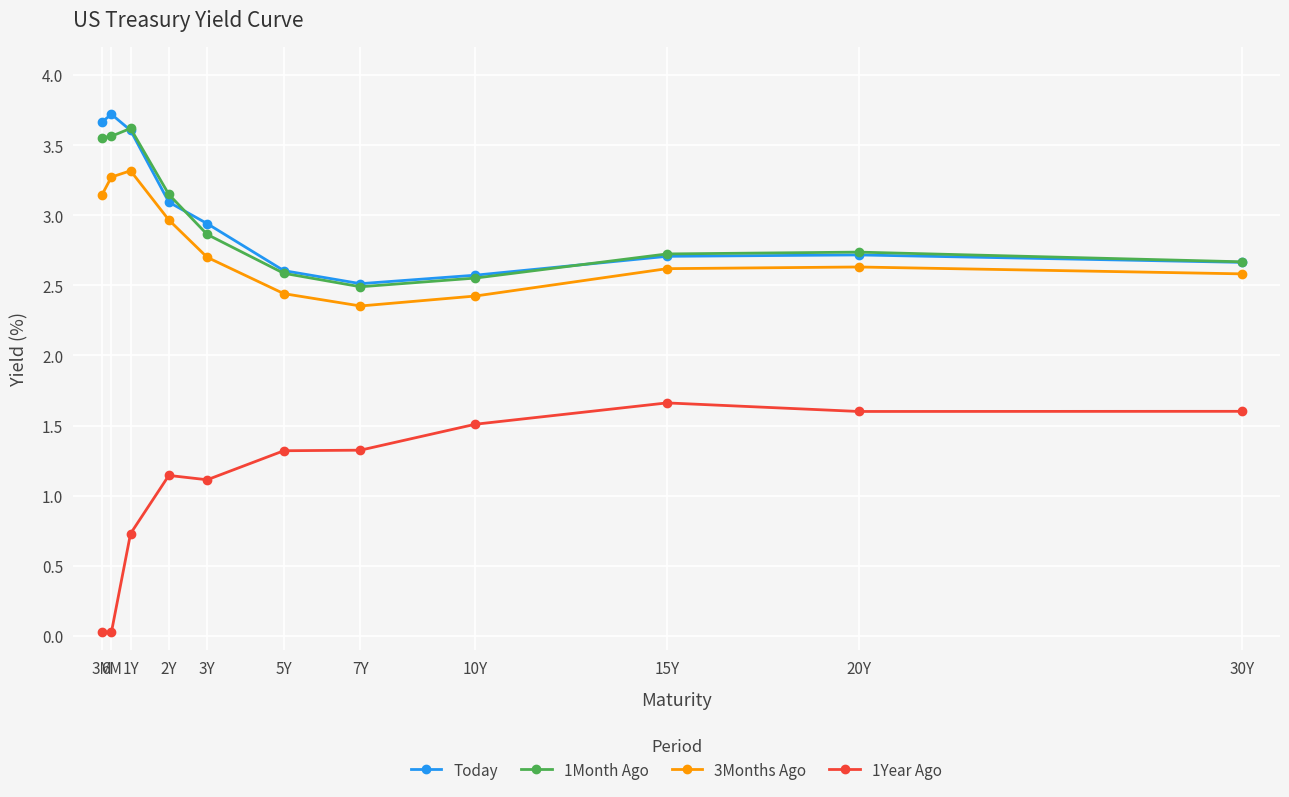

True or false: Today has more than 0 interior local peaks.

True